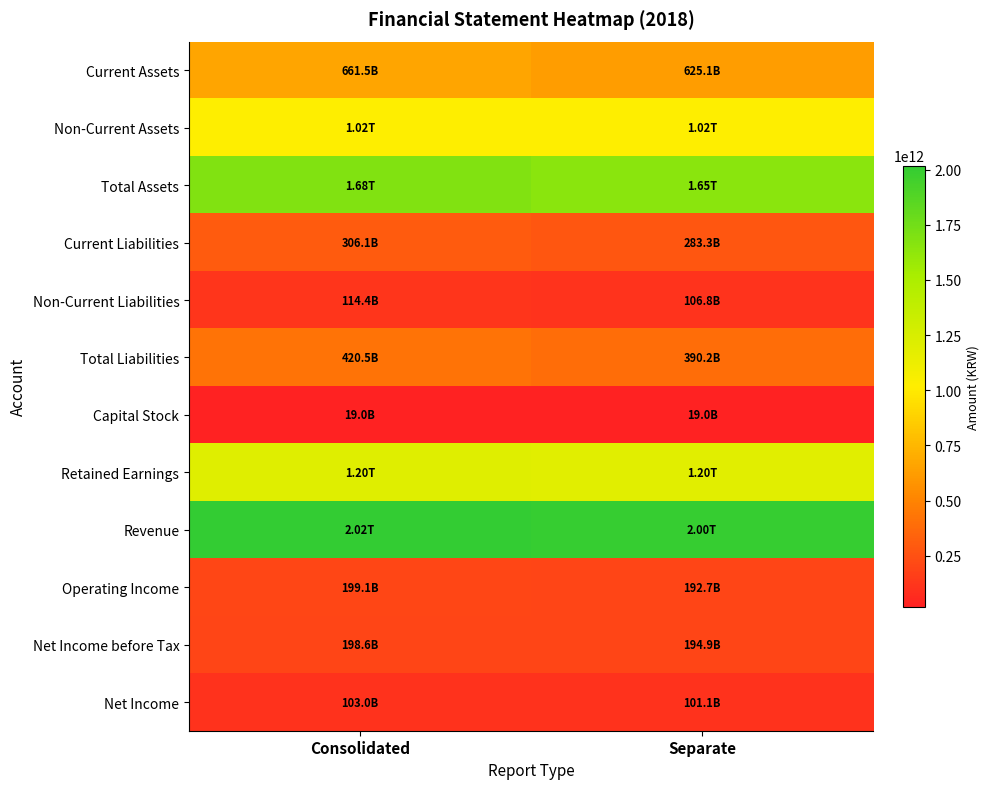

Between Separate and Consolidated, which is larger?

Consolidated